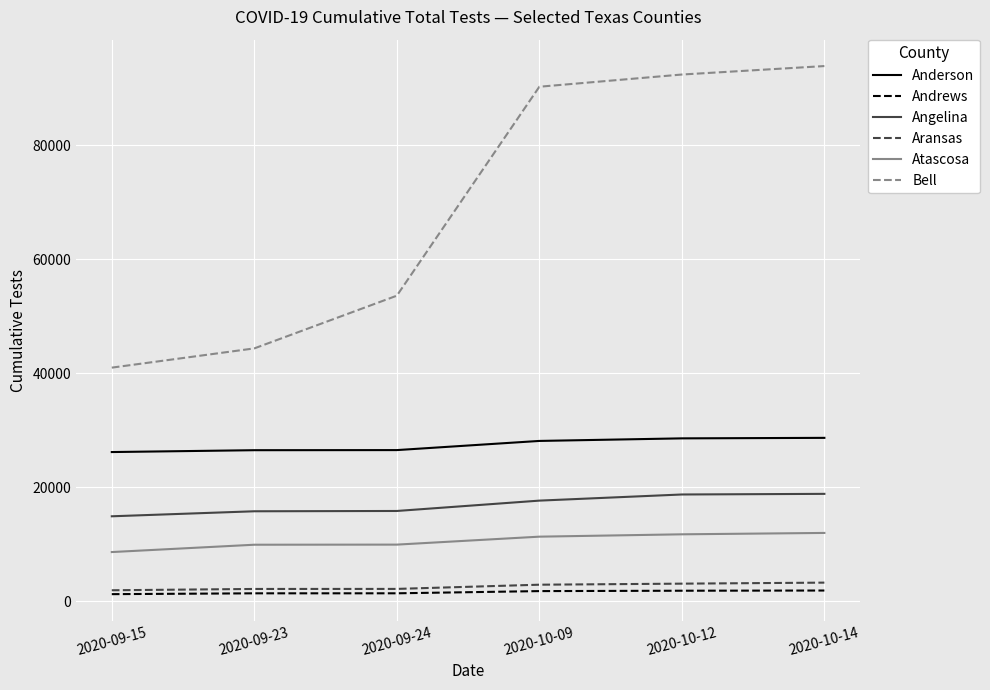

What is the sum of the Anderson values at 2020-09-23 and 2020-10-09?

54577